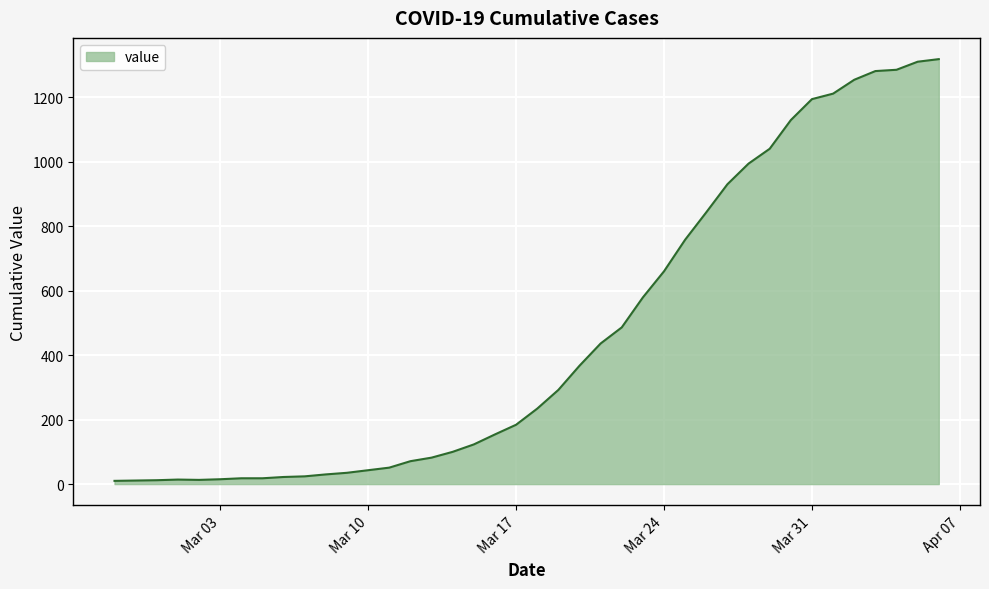

What is the difference between the maximum and minimum values?

1308